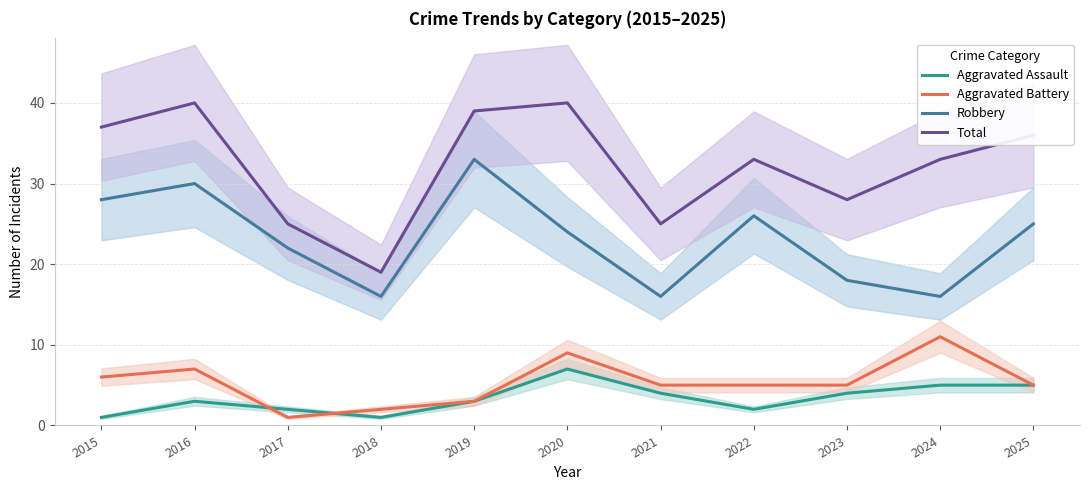

What is the sum of all Aggravated Assault values?

37